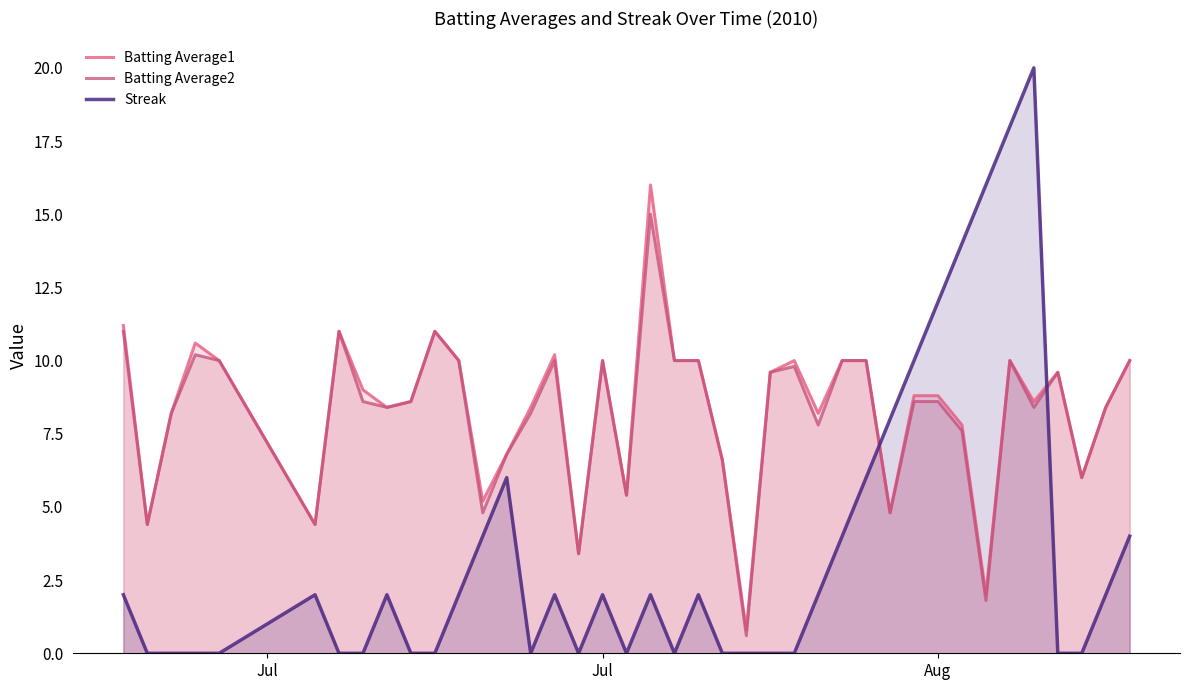

Reading left to right, what are all the values shown in this chart?

Batting Average1: 11.2	4.4	8.2	10.6	10.0	4.4	11.0	9.0	8.4	8.6	11.0	10.0	5.2	6.8	8.4	10.2	3.4	10.0	5.4	16.0	10.0	10.0	6.6	0.8	9.6	10.0	8.2	10.0	10.0	4.8	8.8	8.8	7.8	2.0	10.0	8.6	9.6	6.0	8.4	10.0
Batting Average2: 11.0	4.4	8.2	10.2	10.0	4.4	11.0	8.6	8.4	8.6	11.0	10.0	4.8	6.8	8.2	10.0	3.4	10.0	5.4	15.0	10.0	10.0	6.6	0.6	9.6	9.8	7.8	10.0	10.0	4.8	8.6	8.6	7.6	1.8	10.0	8.4	9.6	6.0	8.4	10.0
Streak: 2.0	0.0	0.0	0.0	0.0	2.0	0.0	0.0	2.0	0.0	0.0	2.0	4.0	6.0	0.0	2.0	0.0	2.0	0.0	2.0	0.0	2.0	0.0	0.0	0.0	0.0	2.0	4.0	6.0	8.0	10.0	12.0	14.0	16.0	18.0	20.0	0.0	0.0	2.0	4.0